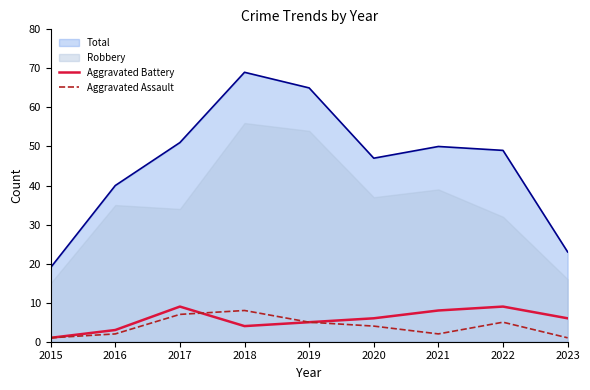

What is the value of the Aggravated Battery point at the 9th from the left?

6